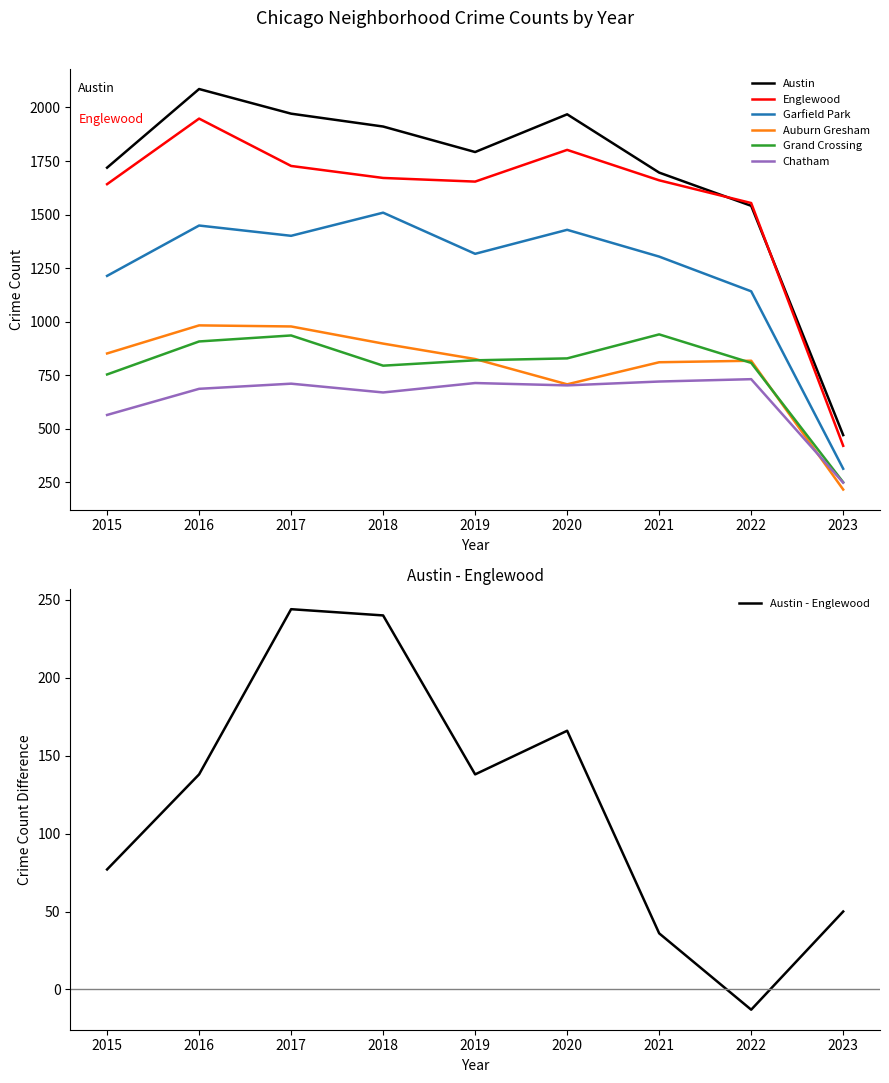

What is the value of the Auburn Gresham point at the 5th from the left?

826